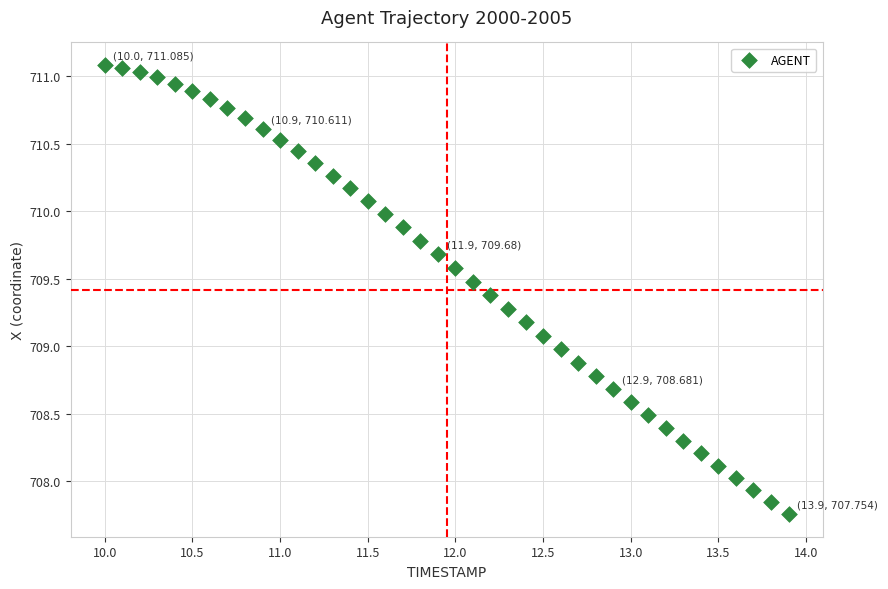

What is the range of X values (max minus min)?

3.9